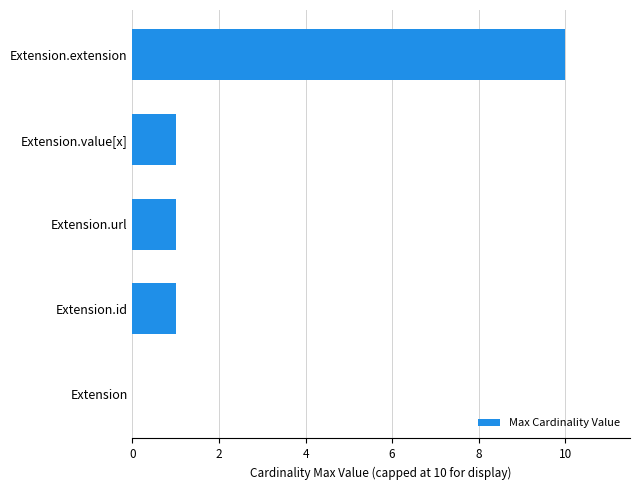

The chart shows a value of 2 at Extension.value[x]. True or false?

False